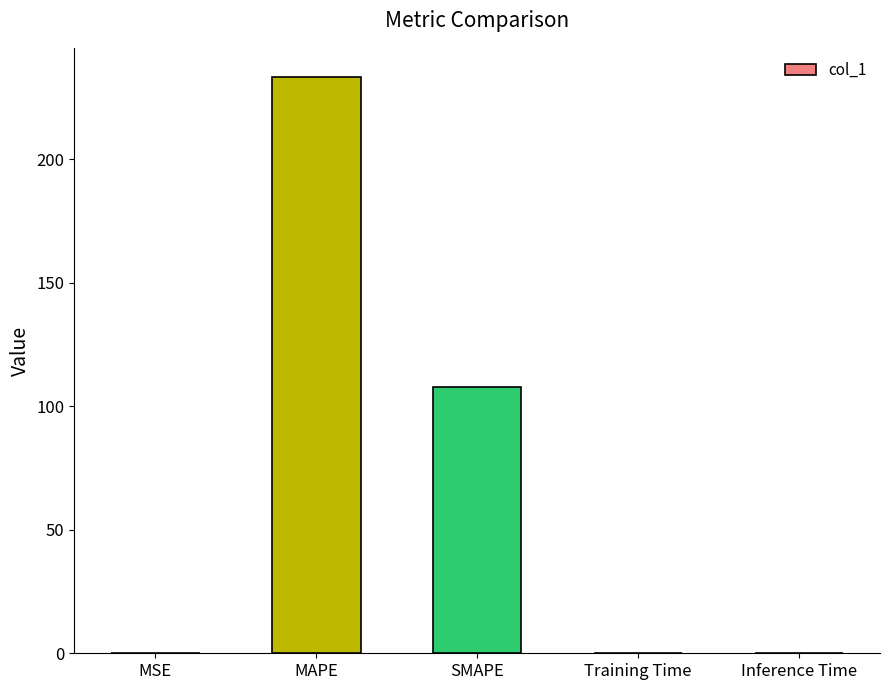

What is the greatest value displayed?

233.4